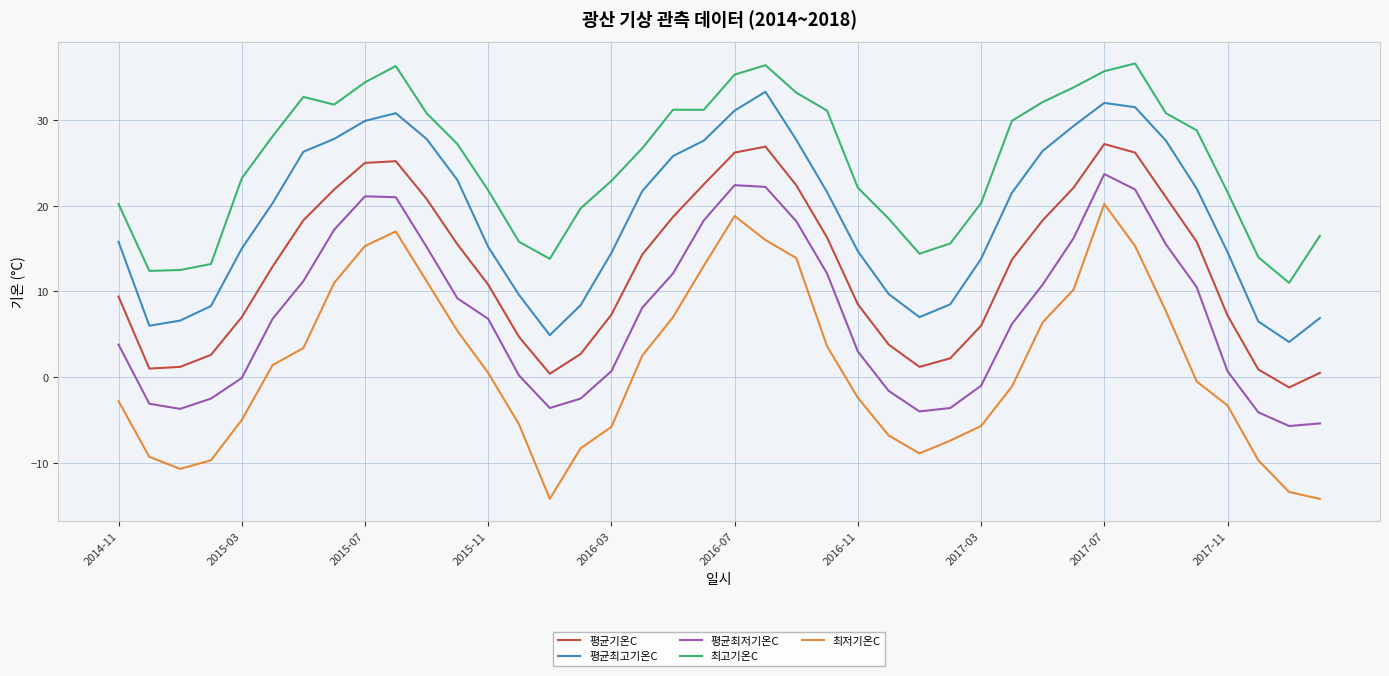

What is the greatest value displayed?

36.6